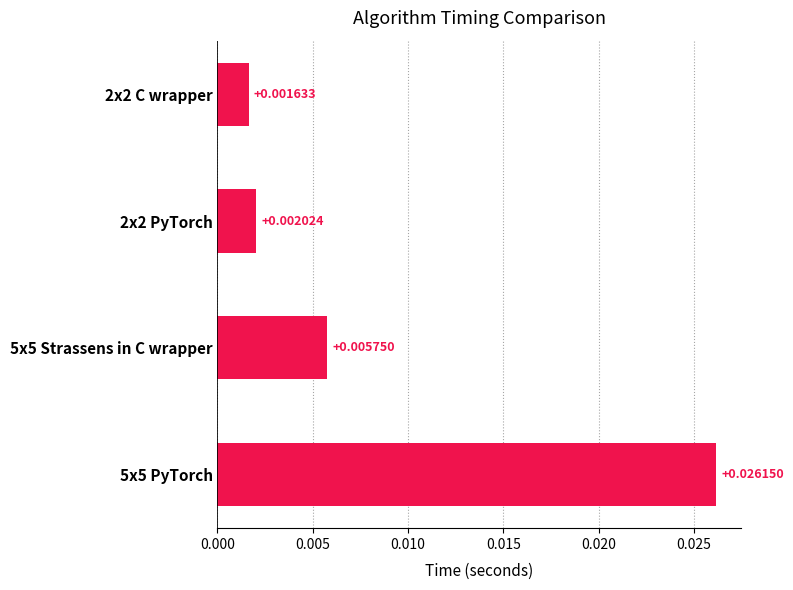

List the labels in order of value, smallest first.

2x2 C wrapper, 2x2 PyTorch, 5x5 Strassens in C wrapper, 5x5 PyTorch